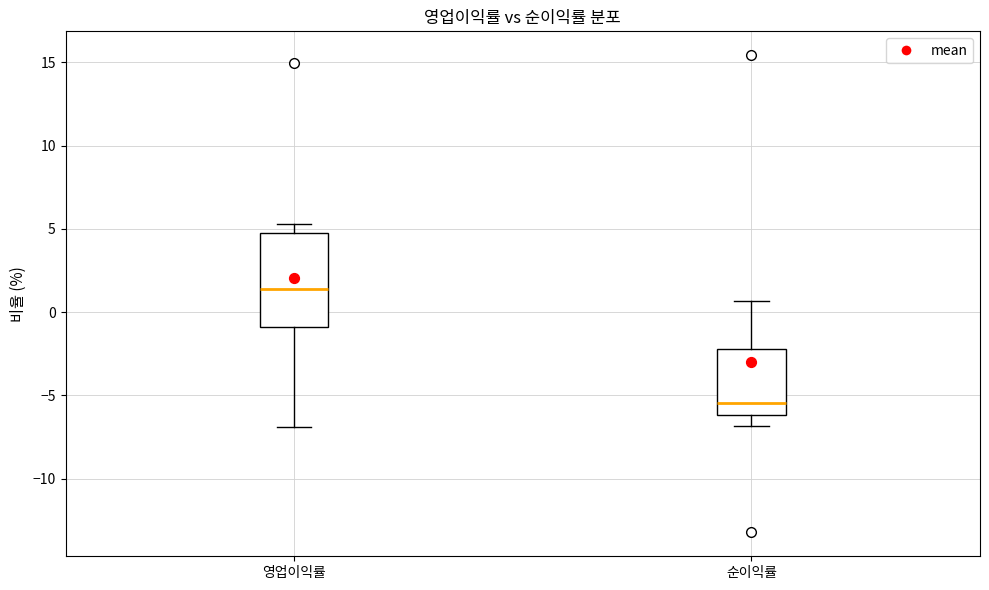

Which box's median line is the lowest?

순이익률